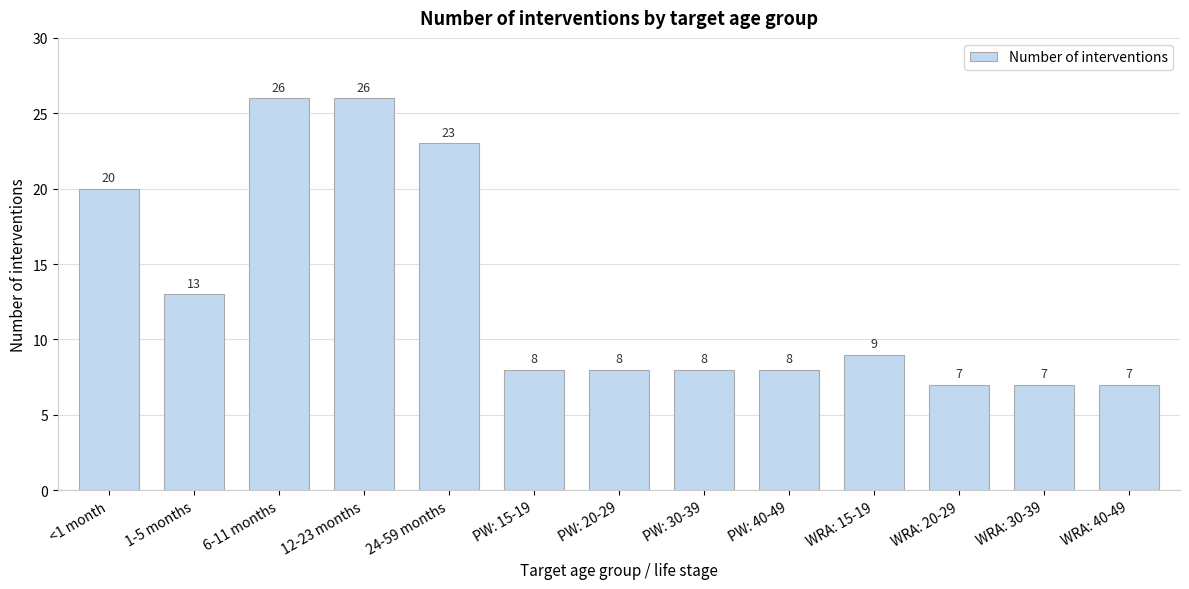

Reading right to left, list all the values displayed in this chart.

WRA: 40-49=7	WRA: 30-39=7	WRA: 20-29=7	WRA: 15-19=9	PW: 40-49=8	PW: 30-39=8	PW: 20-29=8	PW: 15-19=8	24-59 months=23	12-23 months=26	6-11 months=26	1-5 months=13	<1 month=20